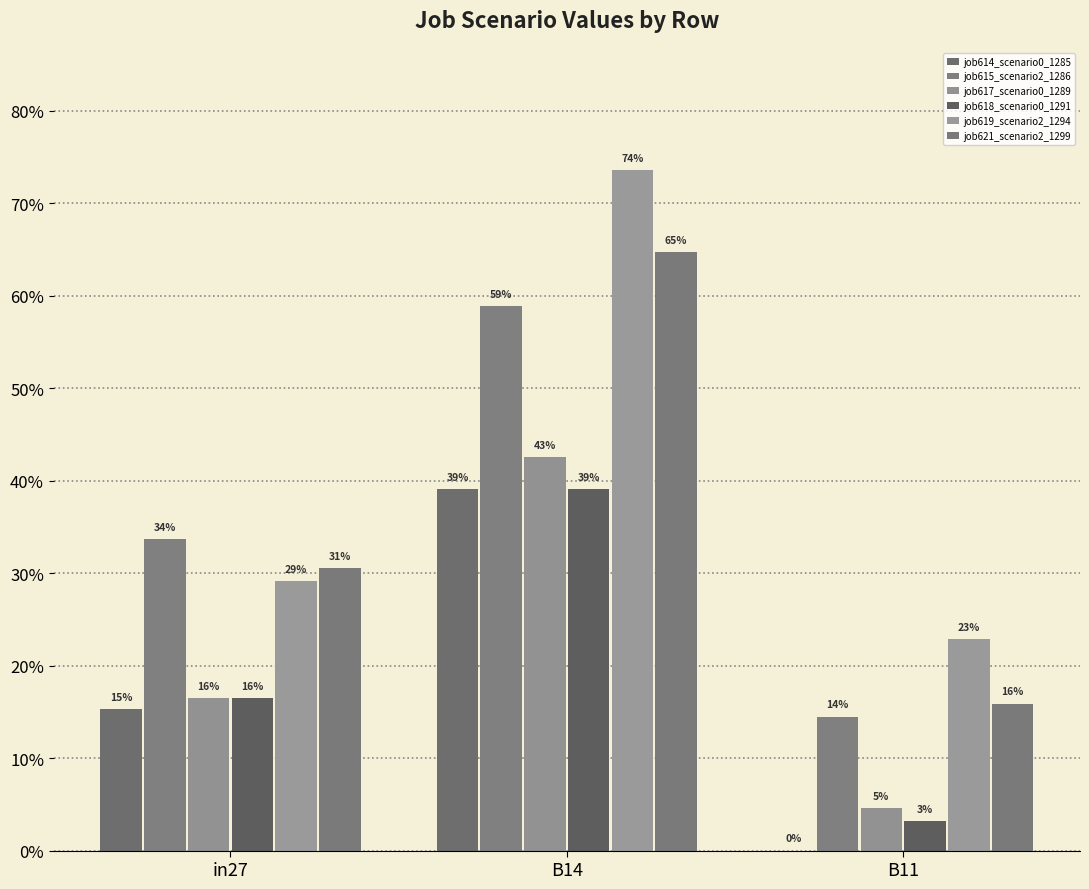

What position from the left is B11?

3